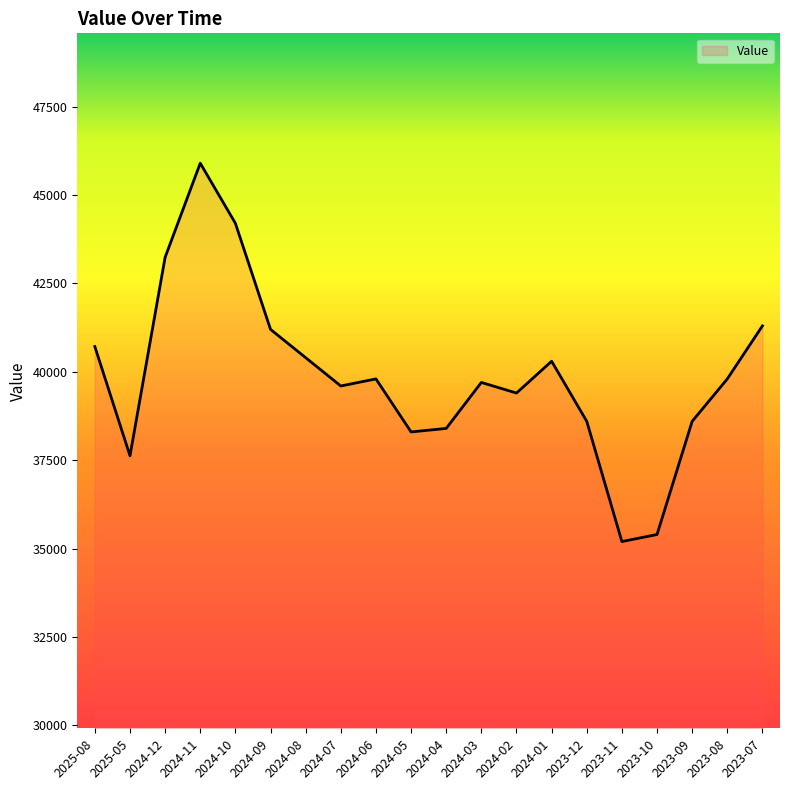

What is the approximate value at 2023-08, to the nearest 100?

39800